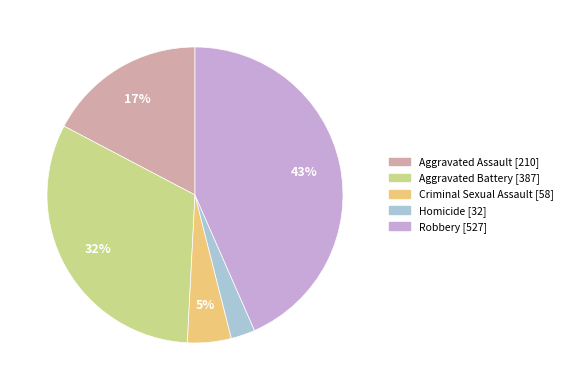

Which has a higher value, Aggravated Assault or Aggravated Battery?

Aggravated Battery